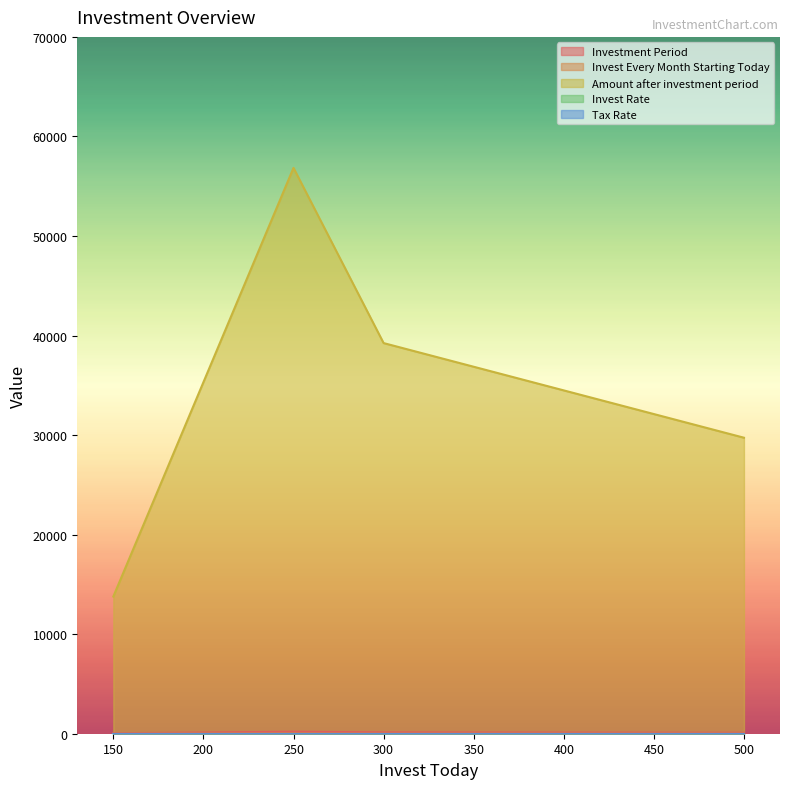

True or false: Investment Period and Amount after investment period cross at least once.

False